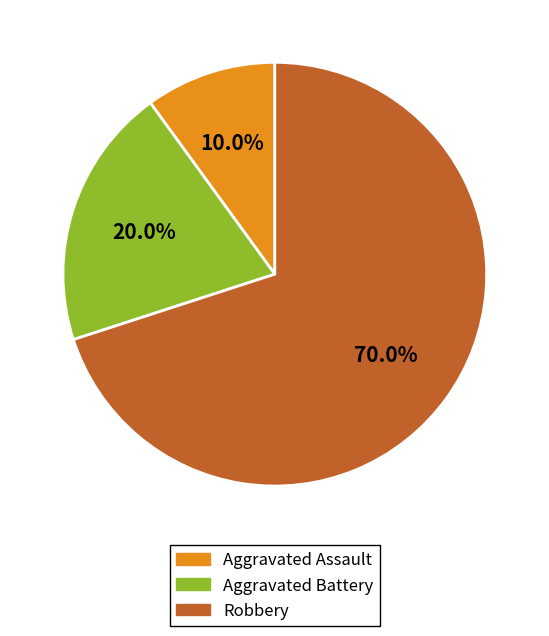

Combined, do Robbery and Aggravated Battery account for over 50%?

Yes